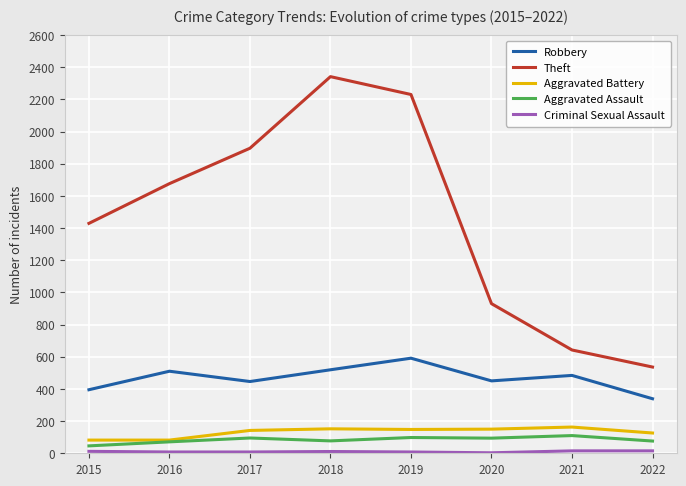

Is the value of Robbery at 2016 greater than the value of Aggravated Battery at 2020?

Yes